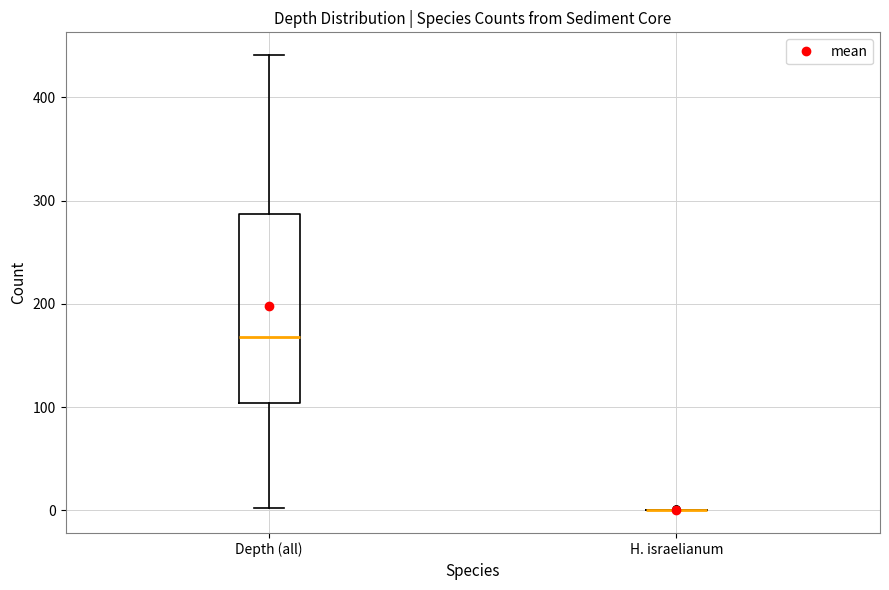

Reading left to right, transcribe this box plot: for each box, give where its median line is, the range the box spans, and where its two whiskers end, as read against the y-axis. The values are not printed on the chart, so give them approximately, as read against the axis.

Depth (all): median 170, box 100 to 290, whiskers 0 to 440
H. israelianum: box collapsed to a line at 0, whiskers 0 to 0